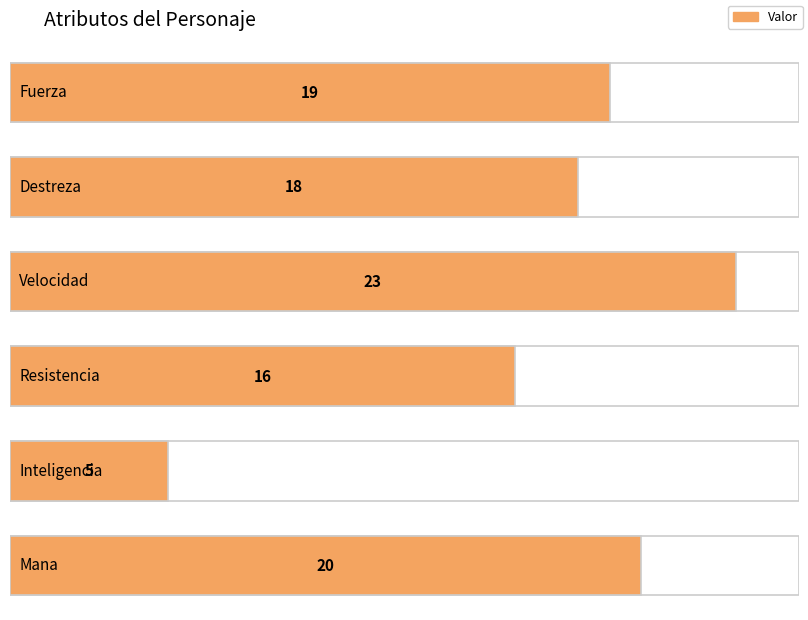

What is the sum of the values at Fuerza and Velocidad?

42